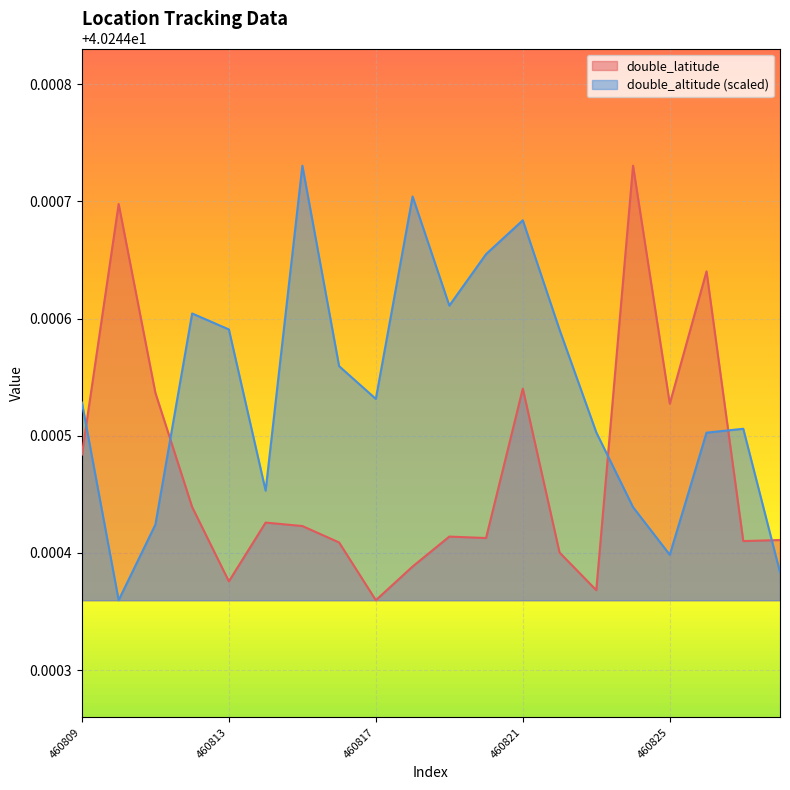

Which label corresponds to the smallest value in the chart?

460817